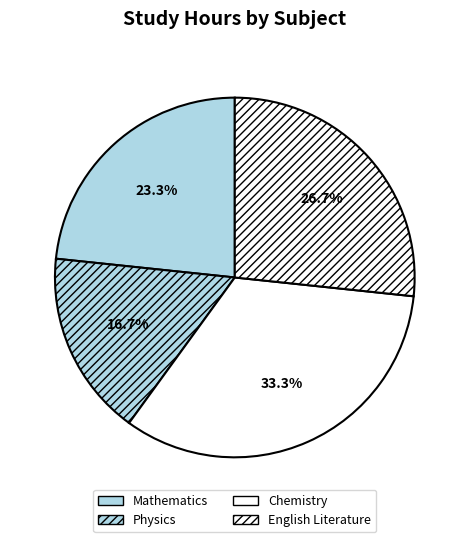

Count the number of slices in the pie.

4